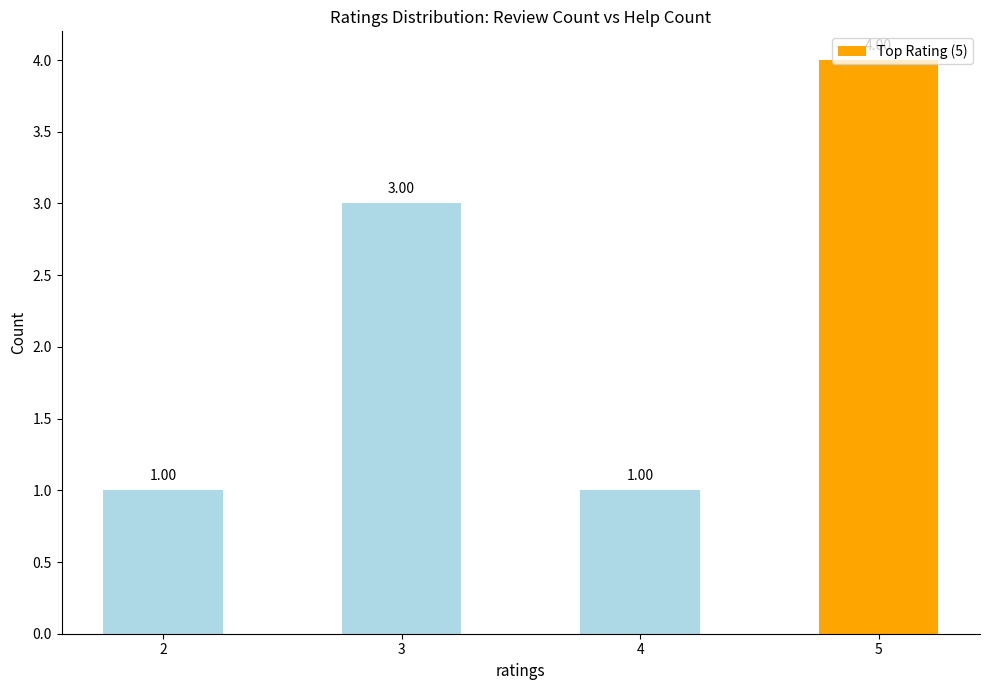

What is the value of the 1st bar from the left?

1